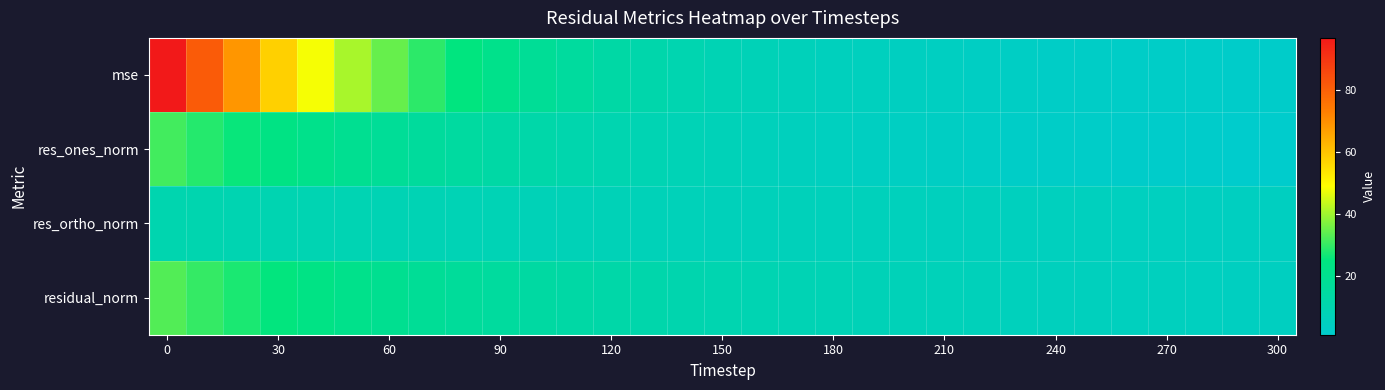

What is the minimum value shown in the chart?

0.9